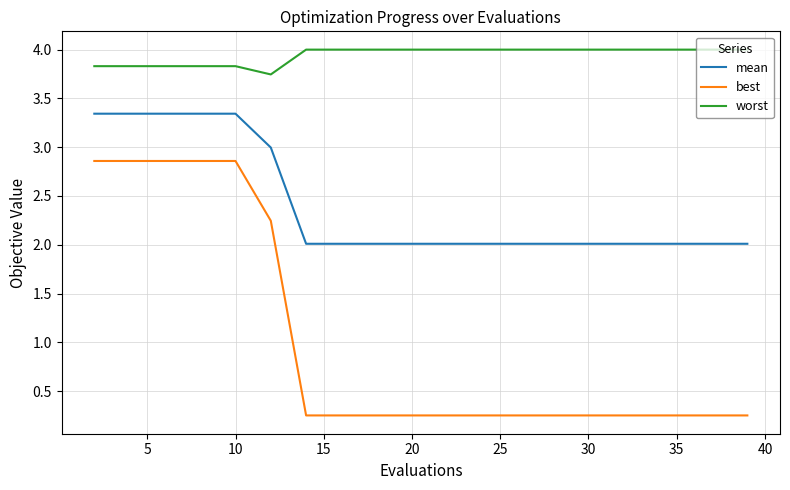

True or false: worst and mean cross at least once.

False